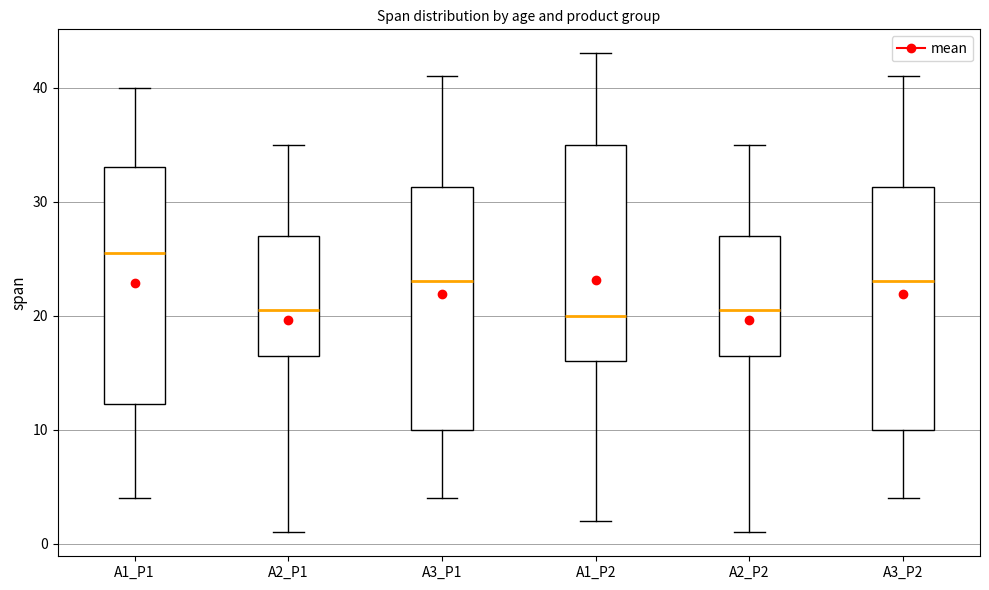

Reading left to right, read every box against the y-axis: the position of its median line, the range the box covers, and the ends of its whiskers. The values are not printed on the chart, so give them approximately, as read against the axis.

A1_P1: median 26, box 12 to 33, whiskers 4 to 40
A2_P1: median 21, box 17 to 27, whiskers 1 to 35
A3_P1: median 23, box 10 to 31, whiskers 4 to 41
A1_P2: median 20, box 16 to 35, whiskers 2 to 43
A2_P2: median 21, box 17 to 27, whiskers 1 to 35
A3_P2: median 23, box 10 to 31, whiskers 4 to 41